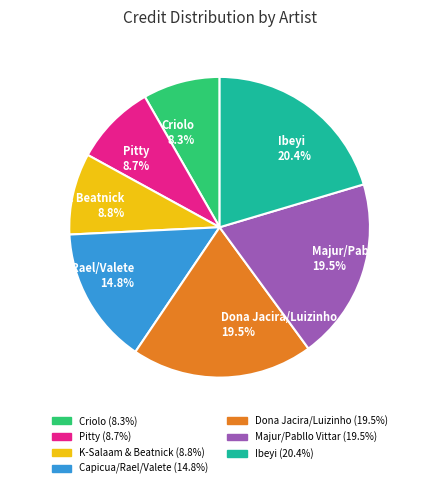

Approximately how many times larger is the value at Criolo 8.3% compared to Ibeyi 20.4%?

0.4